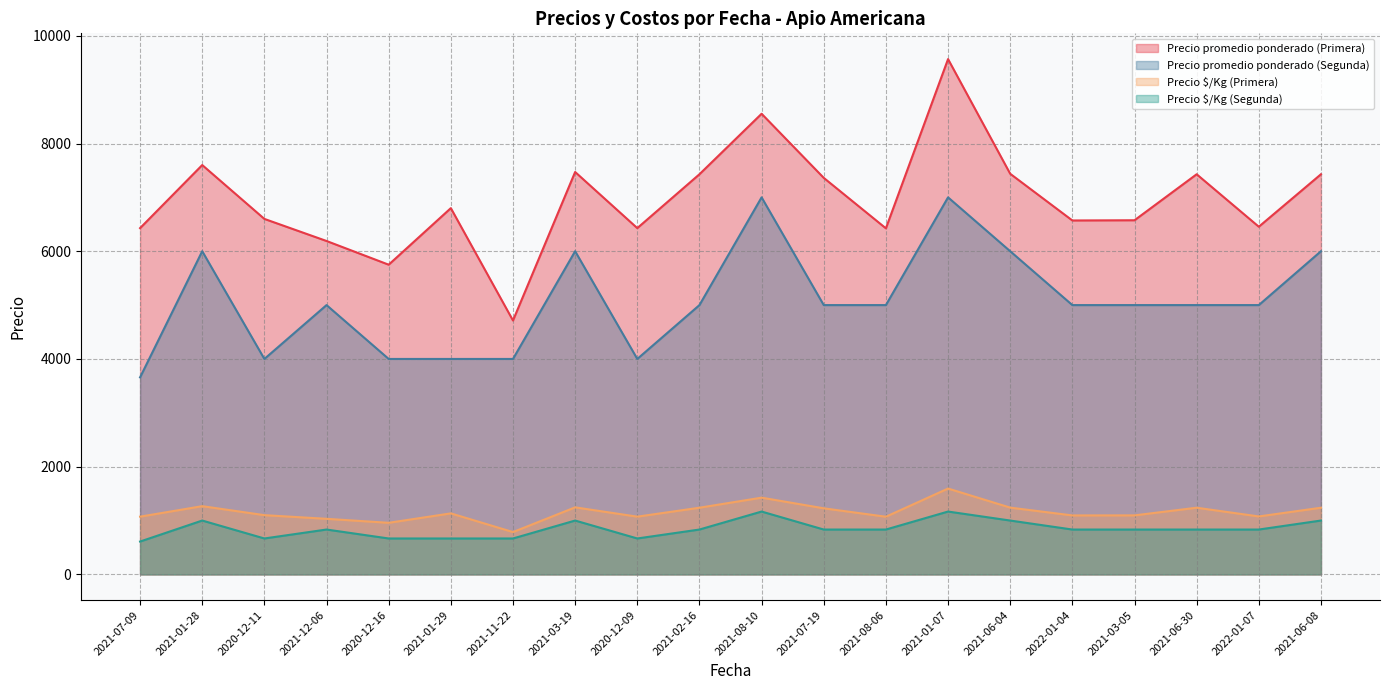

Reading right to left, transcribe all the data shown in this chart.

Precio promedio ponderado (Primera): 2021-06-08=7429	2022-01-07=6455	2021-06-30=7429	2021-03-05=6575	2022-01-04=6571	2021-06-04=7438	2021-01-07=9567	2021-08-06=6425	2021-07-19=7362	2021-08-10=8552	2021-02-16=7429	2020-12-09=6429	2021-03-19=7471	2021-11-22=4714	2021-01-29=6800	2020-12-16=5750	2021-12-06=6190	2020-12-11=6600	2021-01-28=7600	2021-07-09=6429
Precio promedio ponderado (Segunda): 2021-06-08=6000	2022-01-07=5000	2021-06-30=5000	2021-03-05=5000	2022-01-04=5000	2021-06-04=6000	2021-01-07=7000	2021-08-06=5000	2021-07-19=5000	2021-08-10=7000	2021-02-16=5000	2020-12-09=4000	2021-03-19=6000	2021-11-22=4000	2021-01-29=4000	2020-12-16=4000	2021-12-06=5000	2020-12-11=4000	2021-01-28=6000	2021-07-09=3658
Precio $/Kg (Primera): 2021-06-08=1238	2022-01-07=1076	2021-06-30=1238	2021-03-05=1096	2022-01-04=1095	2021-06-04=1240	2021-01-07=1594	2021-08-06=1071	2021-07-19=1227	2021-08-10=1425	2021-02-16=1238	2020-12-09=1072	2021-03-19=1245	2021-11-22=786	2021-01-29=1133	2020-12-16=958	2021-12-06=1032	2020-12-11=1100	2021-01-28=1267	2021-07-09=1072
Precio $/Kg (Segunda): 2021-06-08=1000	2022-01-07=833	2021-06-30=833	2021-03-05=833	2022-01-04=833	2021-06-04=1000	2021-01-07=1167	2021-08-06=833	2021-07-19=833	2021-08-10=1167	2021-02-16=833	2020-12-09=667	2021-03-19=1000	2021-11-22=667	2021-01-29=667	2020-12-16=667	2021-12-06=833	2020-12-11=667	2021-01-28=1000	2021-07-09=610